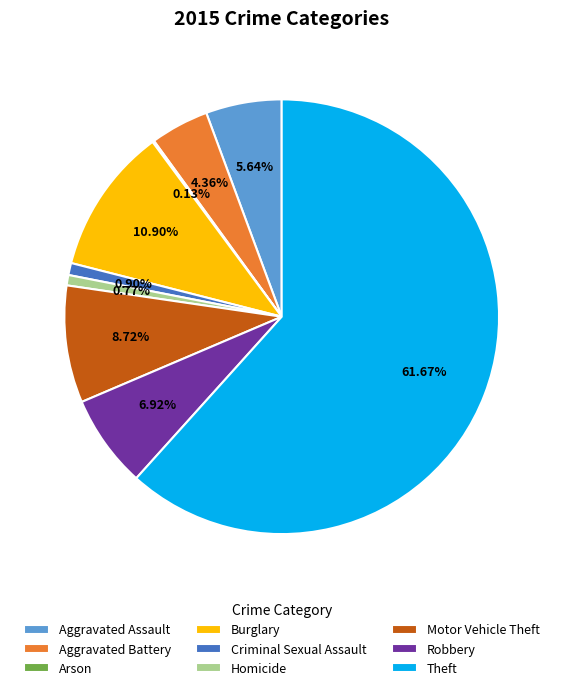

Do Aggravated Assault and Burglary together represent more than half of the pie?

No